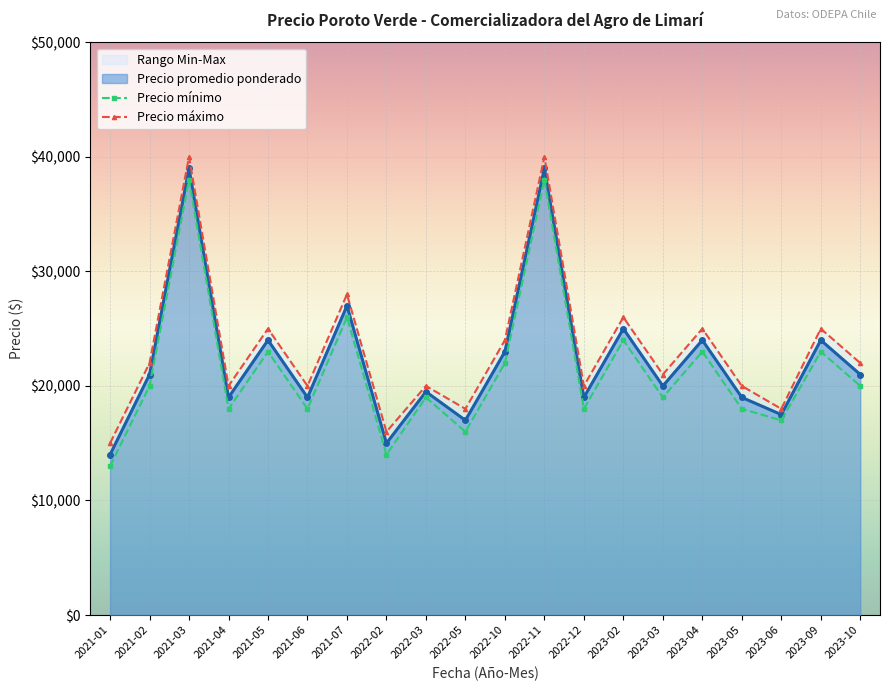

True or false: Precio promedio ponderado and Precio maximo cross at least once.

False